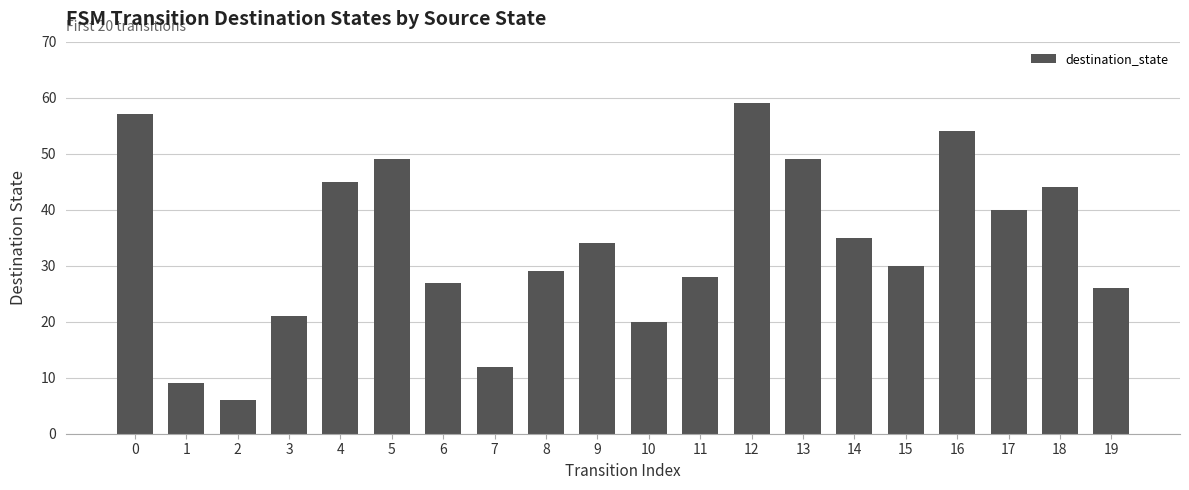

What is the smallest value displayed?

6